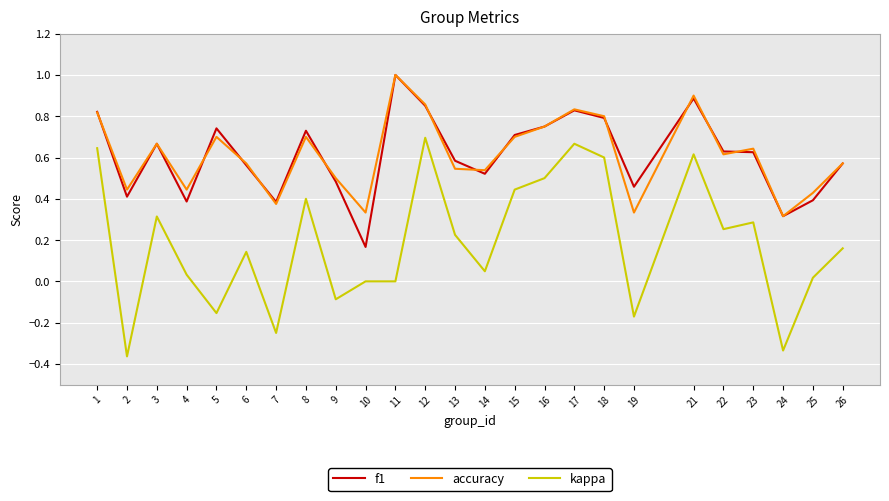

At 19, list the series in order from largest to smallest.

f1, accuracy, kappa